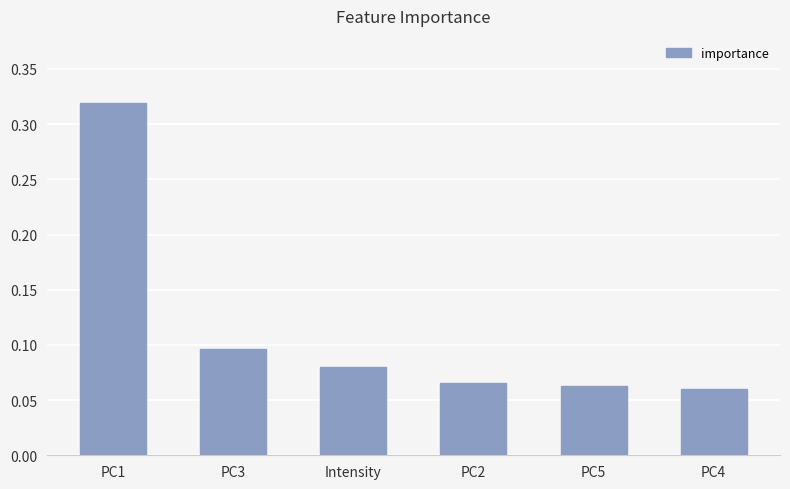

Which label corresponds to the largest value in the chart?

PC1